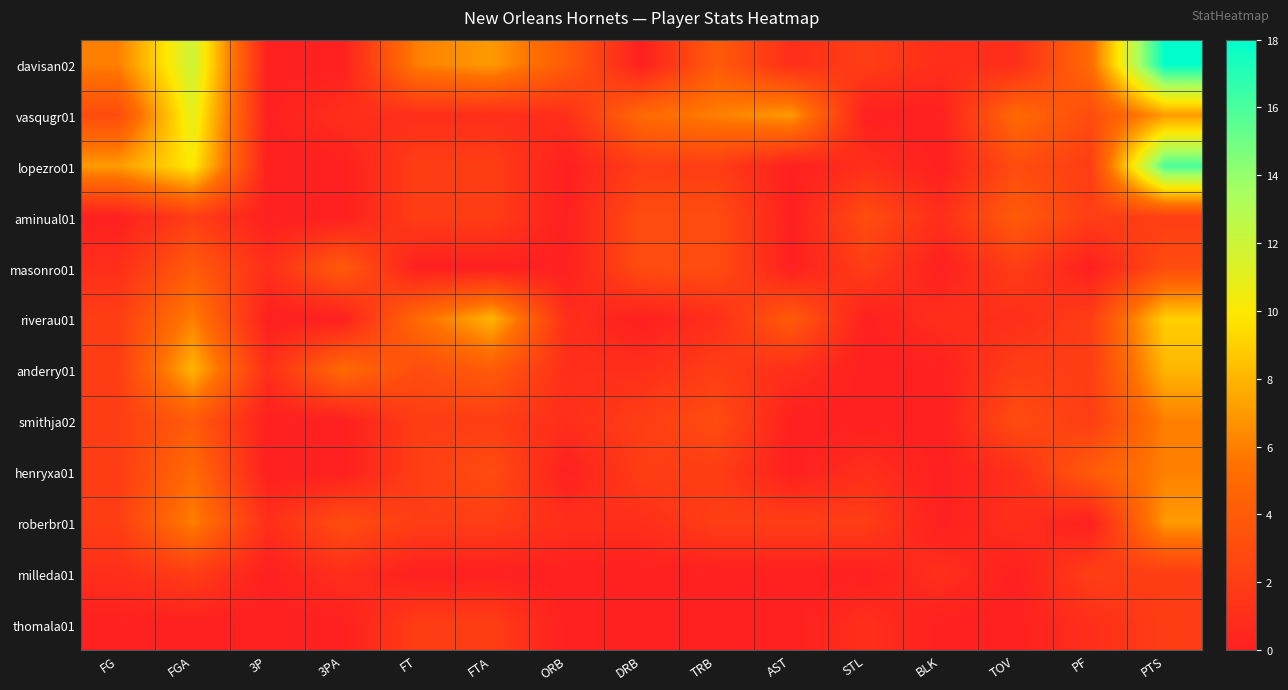

At which category does the chart reach its minimum across all series?

3P